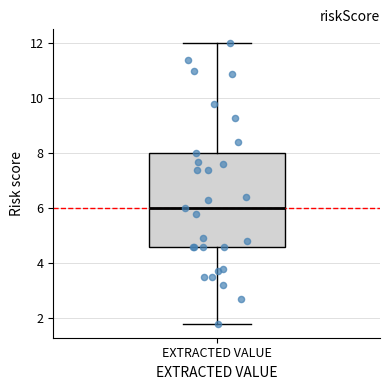

Read this box plot against the y-axis: the position of the median line, the range covered by the box, and the ends of both whiskers. The values are not printed on the chart, so give them approximately, as read against the axis.

median 6.0, box 4.6 to 8.0, whiskers 1.8 to 12.0